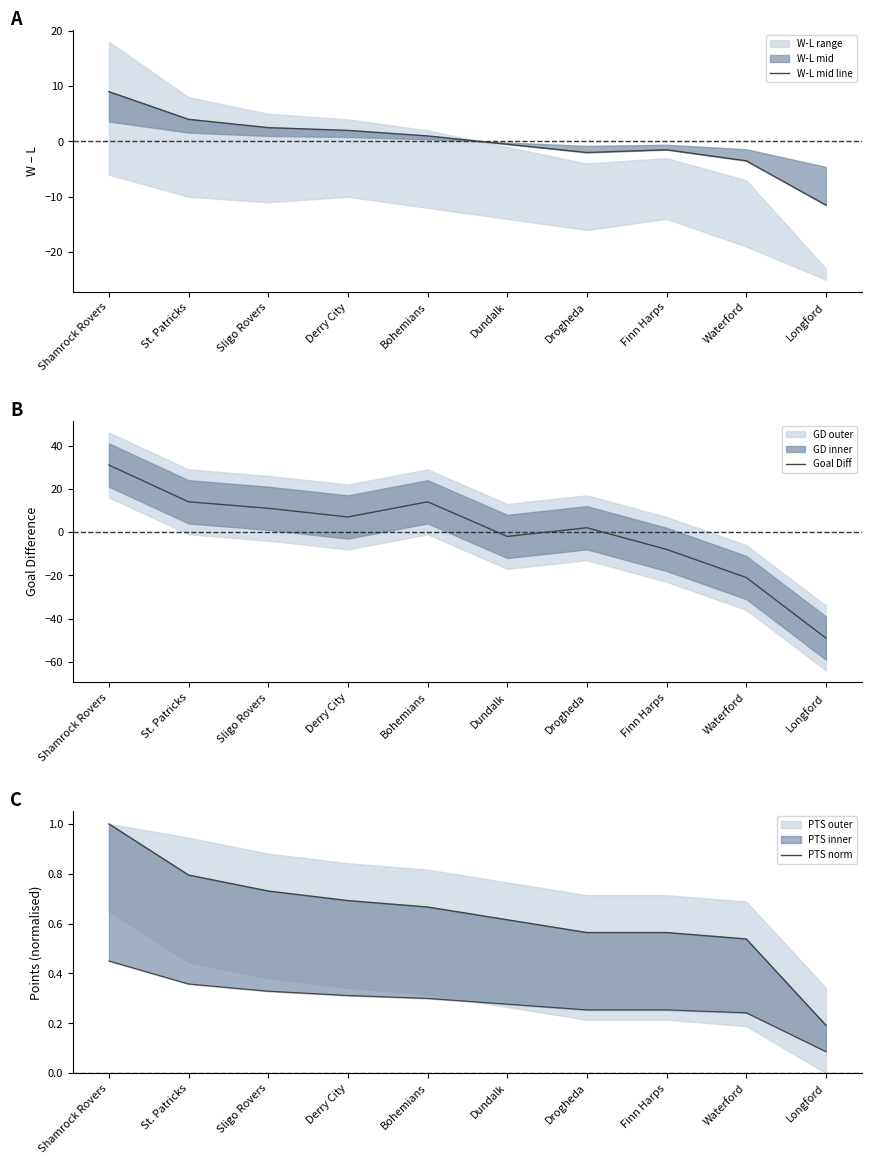

Is this an area chart (filled region under the line)?

No